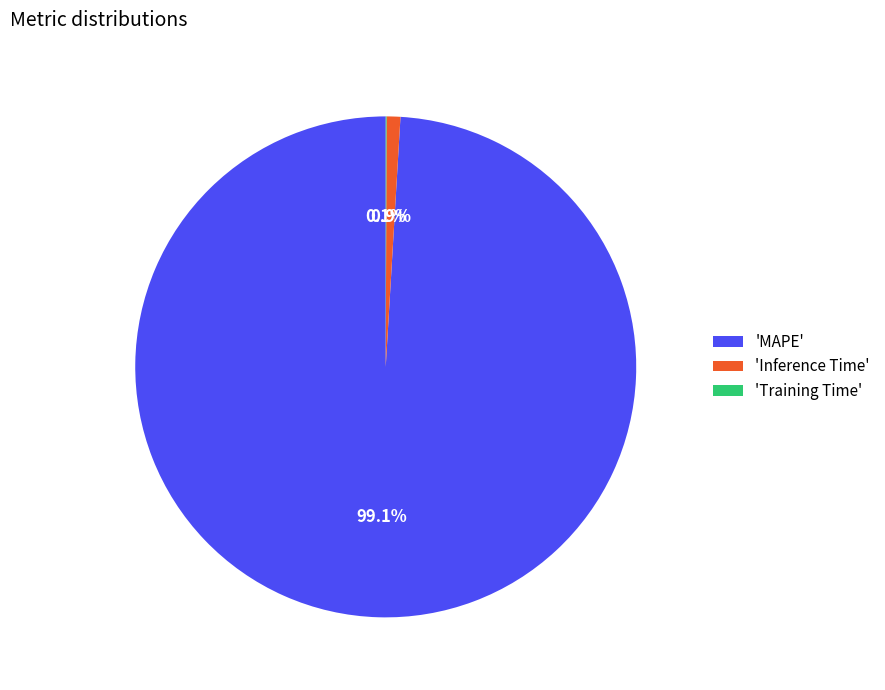

Does any single category account for the majority?

Yes